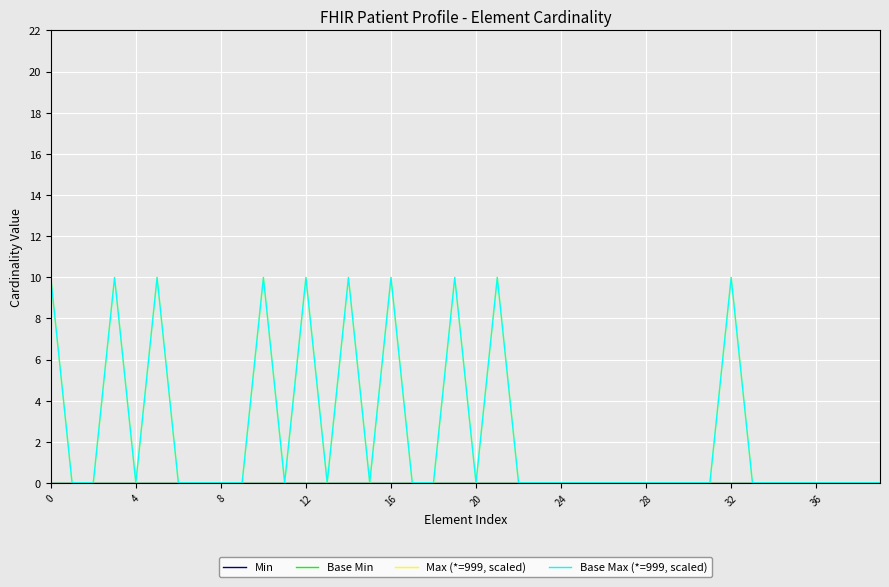

How many lines are shown in the chart?

4